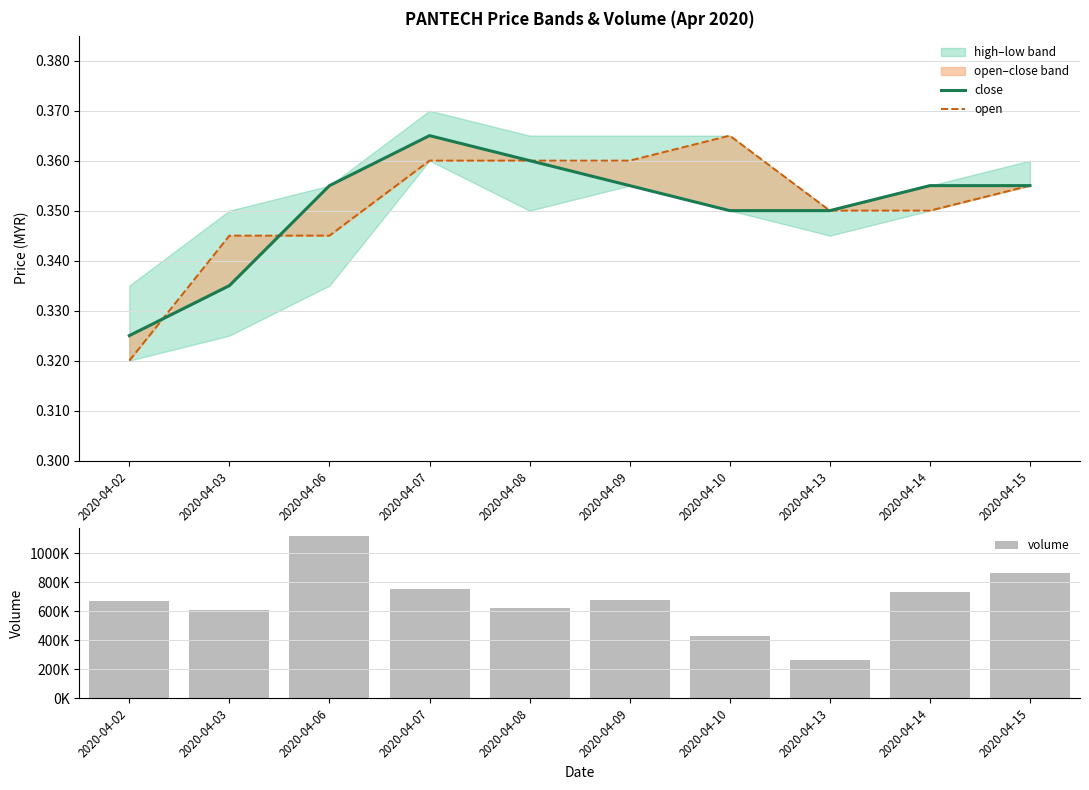

What is the smallest value displayed?

0.3